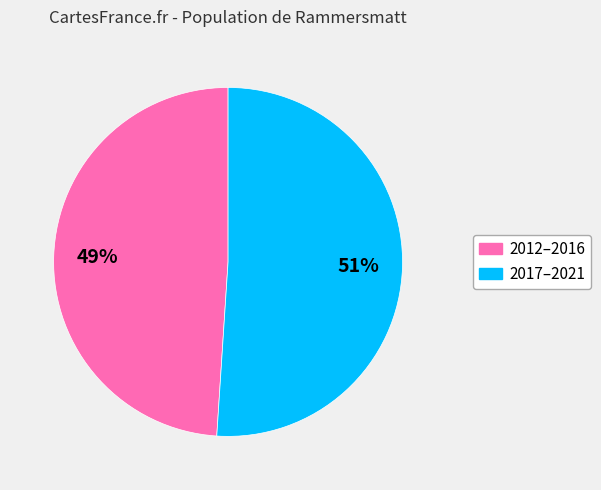

Is it true that 2017–2021 is 51% of the pie?

True